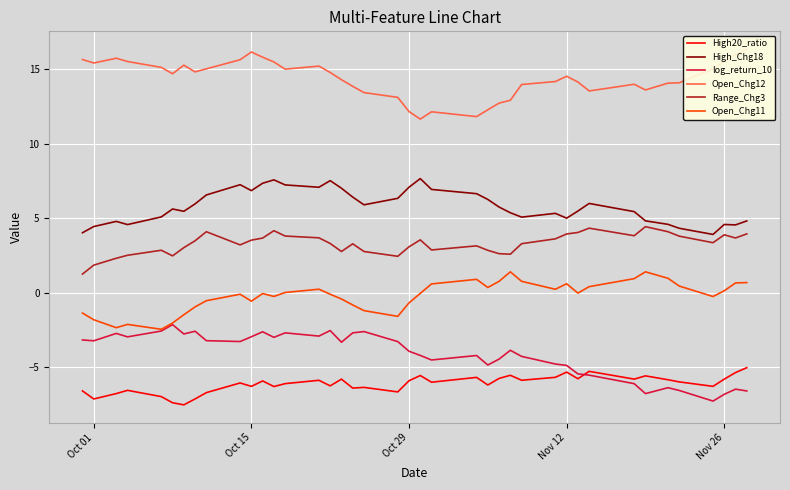

Which series has the largest range (max minus min)?

log_return_10